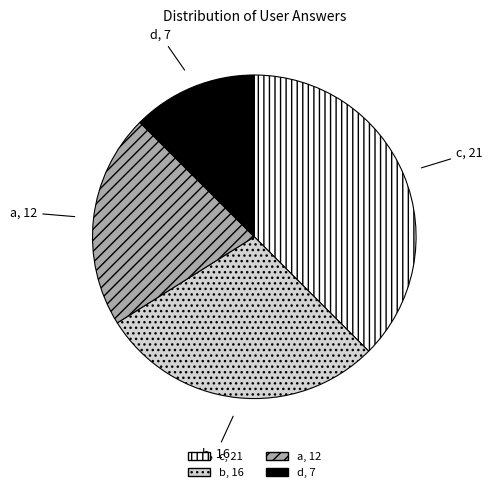

Count the number of slices in the pie.

4